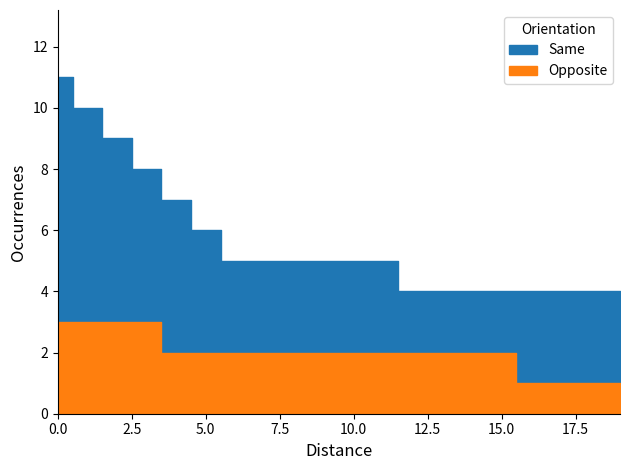

Reading left to right, transcribe all the data shown in this chart.

Same: 0=11	1=10	2=9	3=8	4=7	5=6	6=5	7=5	8=5	9=5	10=5	11=5	12=4	13=4	14=4	15=4	16=4	17=4	18=4	19=4
Opposite: 0=3	1=3	2=3	3=3	4=2	5=2	6=2	7=2	8=2	9=2	10=2	11=2	12=2	13=2	14=2	15=2	16=1	17=1	18=1	19=1